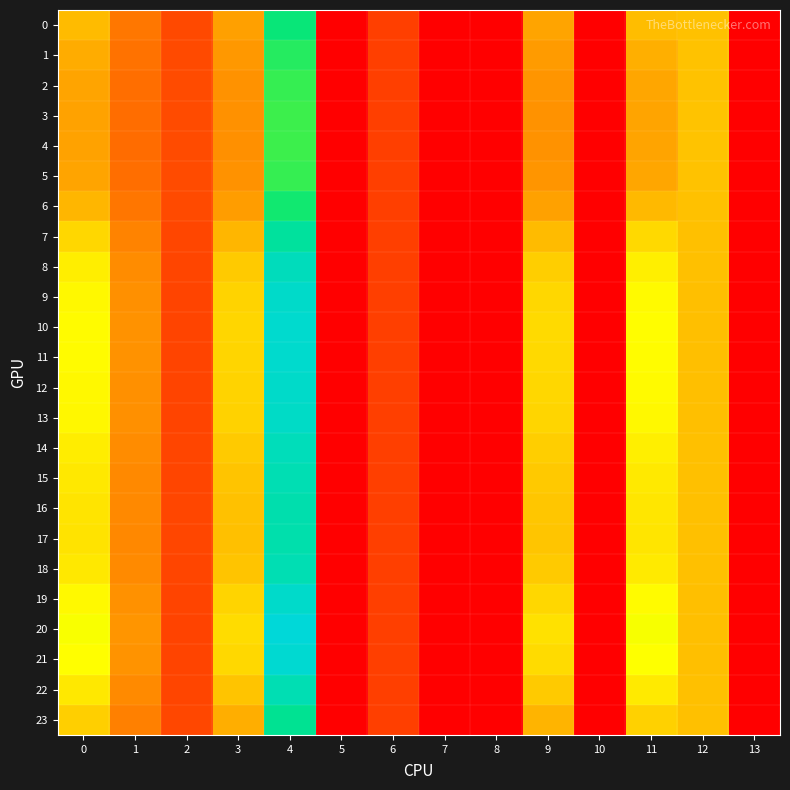

Reading left to right, list all the values displayed in this chart.

0: 0=15.3	1=8.8	2=4.9	3=13.0	4=33.6	5=0.0	6=4.3	7=0.0	8=0.0	9=13.4	10=0.0	11=15.4	12=15.8	13=0.0
1: 0=14.2	1=8.1	2=5.0	3=12.1	4=32.4	5=0.0	6=4.3	7=0.0	8=0.0	9=12.5	10=0.0	11=14.4	12=15.8	13=0.0
2: 0=13.6	1=7.7	2=5.0	3=11.6	4=31.6	5=0.0	6=4.3	7=0.0	8=0.0	9=11.9	10=0.0	11=13.7	12=15.9	13=0.0
3: 0=13.3	1=7.6	2=5.1	3=11.4	4=31.3	5=0.0	6=4.3	7=0.0	8=0.0	9=11.6	10=0.0	11=13.4	12=15.9	13=0.0
4: 0=13.3	1=7.6	2=5.1	3=11.4	4=31.3	5=0.0	6=4.3	7=0.0	8=0.0	9=11.6	10=0.0	11=13.4	12=15.9	13=0.0
5: 0=13.6	1=7.7	2=5.0	3=11.6	4=31.6	5=0.0	6=4.3	7=0.0	8=0.0	9=11.9	10=0.0	11=13.7	12=15.9	13=0.0
6: 0=14.9	1=8.6	2=5.0	3=12.7	4=33.2	5=0.0	6=4.3	7=0.0	8=0.0	9=13.1	10=0.0	11=15.1	12=15.8	13=0.0
7: 0=17.4	1=10.0	2=4.8	3=14.9	4=36.3	5=0.0	6=4.3	7=0.0	8=0.0	9=15.3	10=0.0	11=17.6	12=15.7	13=0.0
8: 0=19.2	1=11.0	2=4.7	3=16.4	4=38.5	5=0.0	6=4.3	7=0.0	8=0.0	9=16.7	10=0.0	11=19.3	12=15.6	13=0.0
9: 0=19.9	1=11.4	2=4.6	3=17.1	4=39.6	5=0.0	6=4.3	7=0.0	8=0.0	9=17.4	10=0.0	11=20.0	12=15.6	13=0.0
10: 0=20.2	1=11.5	2=4.6	3=17.3	4=40.0	5=0.0	6=4.3	7=0.0	8=0.0	9=17.6	10=0.0	11=20.3	12=15.6	13=0.0
11: 0=20.1	1=11.5	2=4.6	3=17.3	4=39.9	5=0.0	6=4.3	7=0.0	8=0.0	9=17.6	10=0.0	11=20.2	12=15.6	13=0.0
12: 0=19.9	1=11.4	2=4.6	3=17.1	4=39.6	5=0.0	6=4.3	7=0.0	8=0.0	9=17.4	10=0.0	11=20.1	12=15.6	13=0.0
13: 0=19.8	1=11.3	2=4.6	3=17.0	4=39.4	5=0.0	6=4.3	7=0.0	8=0.0	9=17.3	10=0.0	11=19.9	12=15.6	13=0.0
14: 0=19.1	1=10.9	2=4.7	3=16.4	4=38.5	5=0.0	6=4.3	7=0.0	8=0.0	9=16.7	10=0.0	11=19.2	12=15.6	13=0.0
15: 0=18.7	1=10.7	2=4.7	3=16.0	4=37.9	5=0.0	6=4.3	7=0.0	8=0.0	9=16.3	10=0.0	11=18.8	12=15.7	13=0.0
16: 0=18.4	1=10.5	2=4.7	3=15.8	4=37.5	5=0.0	6=4.3	7=0.0	8=0.0	9=16.1	10=0.0	11=18.6	12=15.7	13=0.0
17: 0=18.3	1=10.5	2=4.7	3=15.7	4=37.4	5=0.0	6=4.3	7=0.0	8=0.0	9=16.0	10=0.0	11=18.5	12=15.7	13=0.0
18: 0=18.7	1=10.7	2=4.7	3=16.0	4=37.9	5=0.0	6=4.3	7=0.0	8=0.0	9=16.4	10=0.0	11=18.9	12=15.7	13=0.0
19: 0=20.0	1=11.4	2=4.6	3=17.1	4=39.7	5=0.0	6=4.3	7=0.0	8=0.0	9=17.5	10=0.0	11=20.1	12=15.6	13=0.0
20: 0=20.8	1=11.9	2=4.5	3=17.9	4=40.8	5=0.0	6=4.3	7=0.0	8=0.0	9=18.1	10=0.0	11=20.9	12=15.6	13=0.0
21: 0=20.3	1=11.6	2=4.6	3=17.5	4=40.2	5=0.0	6=4.3	7=0.0	8=0.0	9=17.8	10=0.0	11=20.5	12=15.6	13=0.0
22: 0=18.7	1=10.7	2=4.7	3=16.0	4=37.9	5=0.0	6=4.3	7=0.0	8=0.0	9=16.4	10=0.0	11=18.8	12=15.7	13=0.0
23: 0=16.8	1=9.6	2=4.8	3=14.3	4=35.4	5=0.0	6=4.3	7=0.0	8=0.0	9=14.7	10=0.0	11=16.9	12=15.7	13=0.0